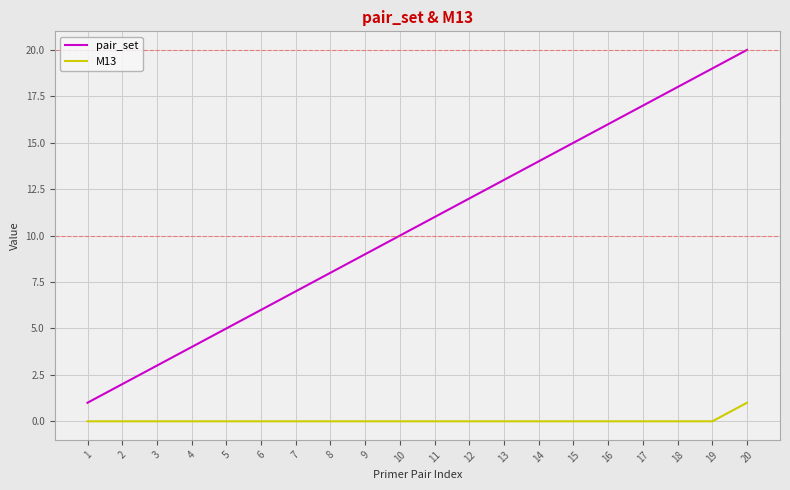

How many values in the pair_set series are below 11?

10